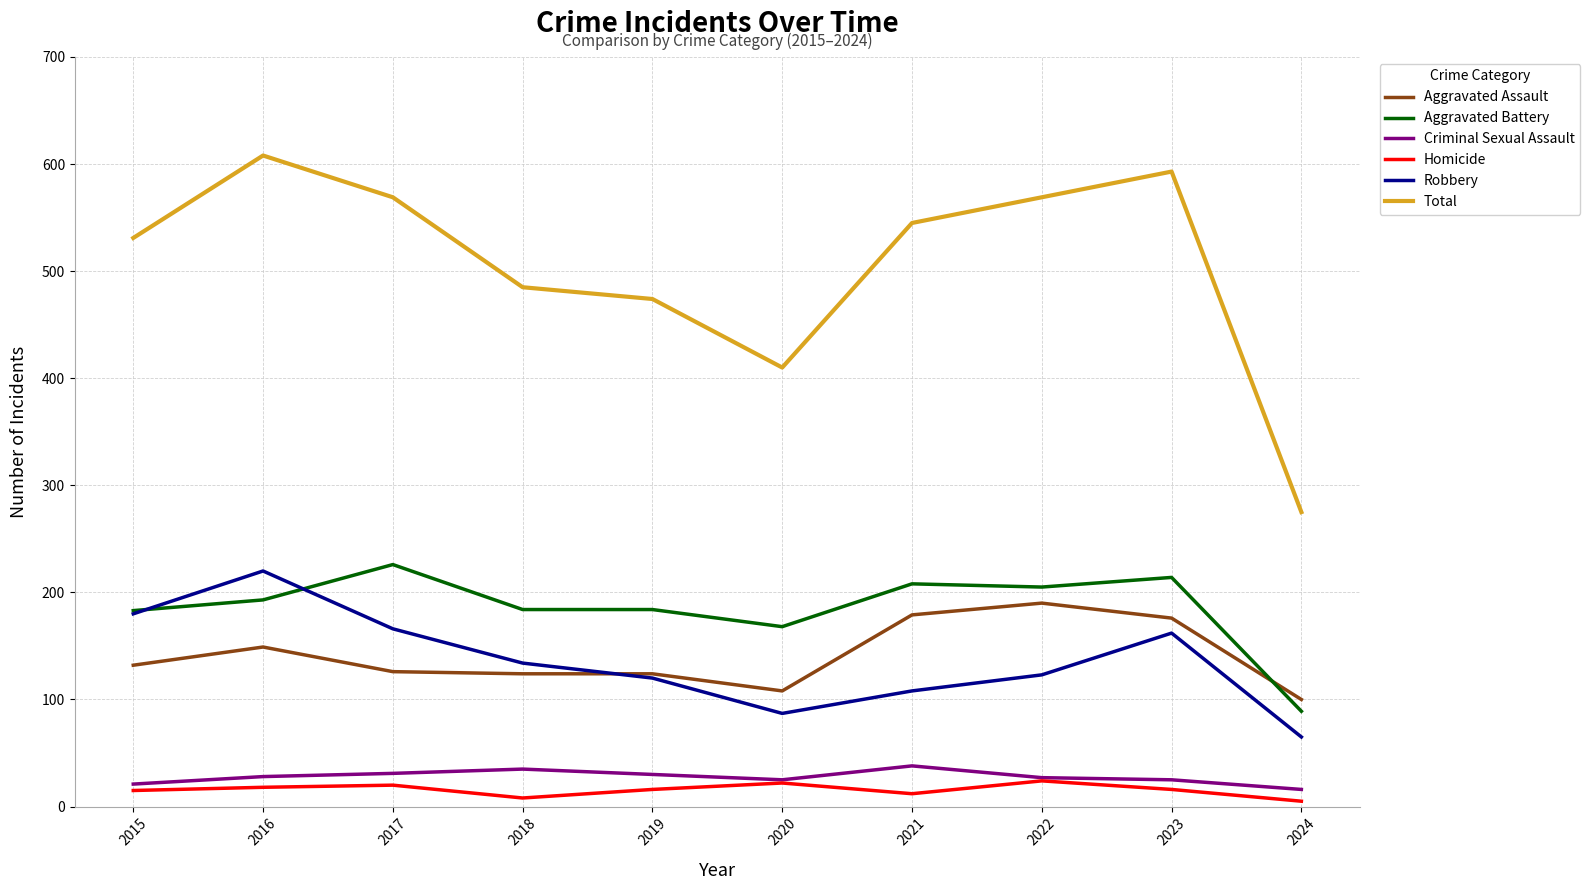

What is the spread (max minus min) of values at 2024?

270